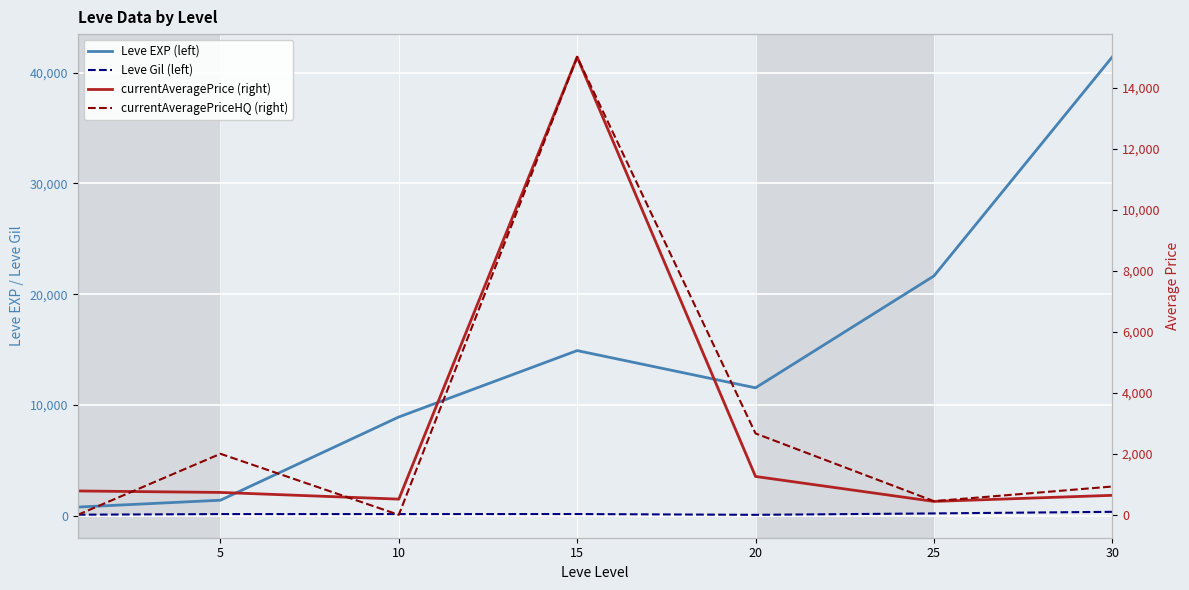

True or false: currentAveragePriceHQ (right) and Leve Gil (left) cross at least once.

True